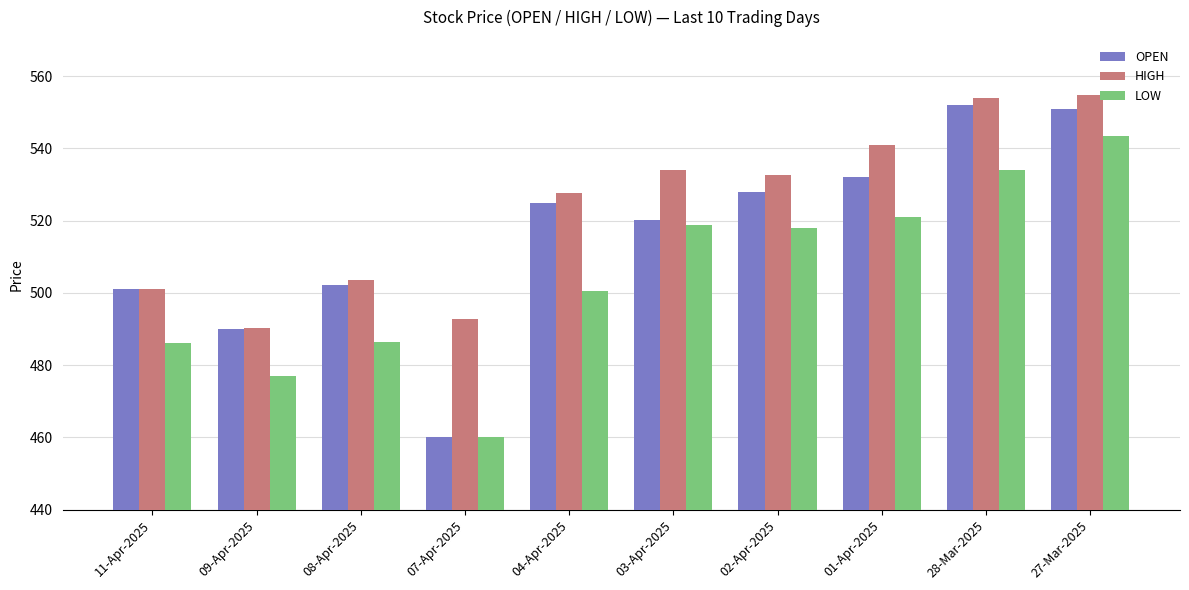

Which series has the largest range (max minus min)?

OPEN